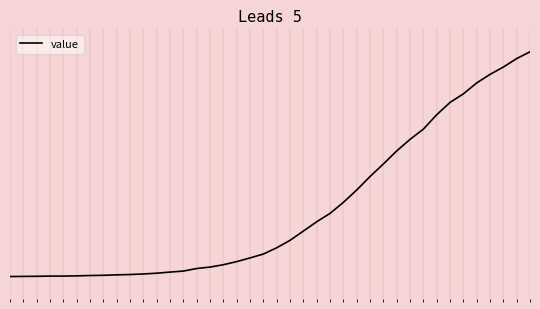

Reading right to left, extract all data points from this chart.

39=2032	38=1971	37=1895	36=1829	35=1752	34=1654	33=1577	32=1466	31=1337	30=1245	29=1141	28=1024	27=911	26=790	25=679	24=580	23=505	22=421	21=338	20=271	19=215	18=180	17=147	16=119	15=98	14=85	13=62	12=53	11=43	10=36	9=31	8=28	7=24	6=22	5=19	4=17	3=17	2=15	1=14	0=13